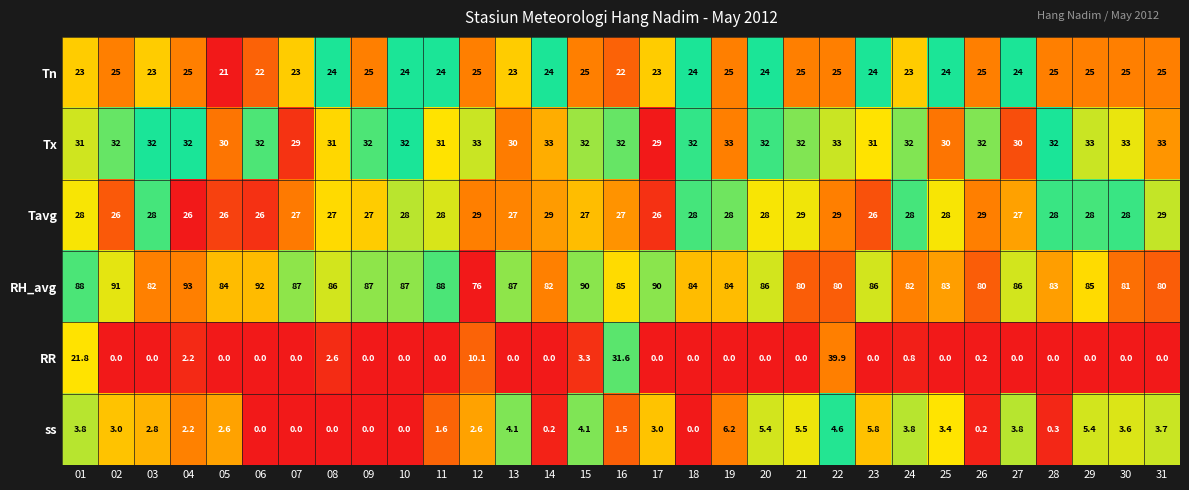

Which category has the highest value in the ss series?

19